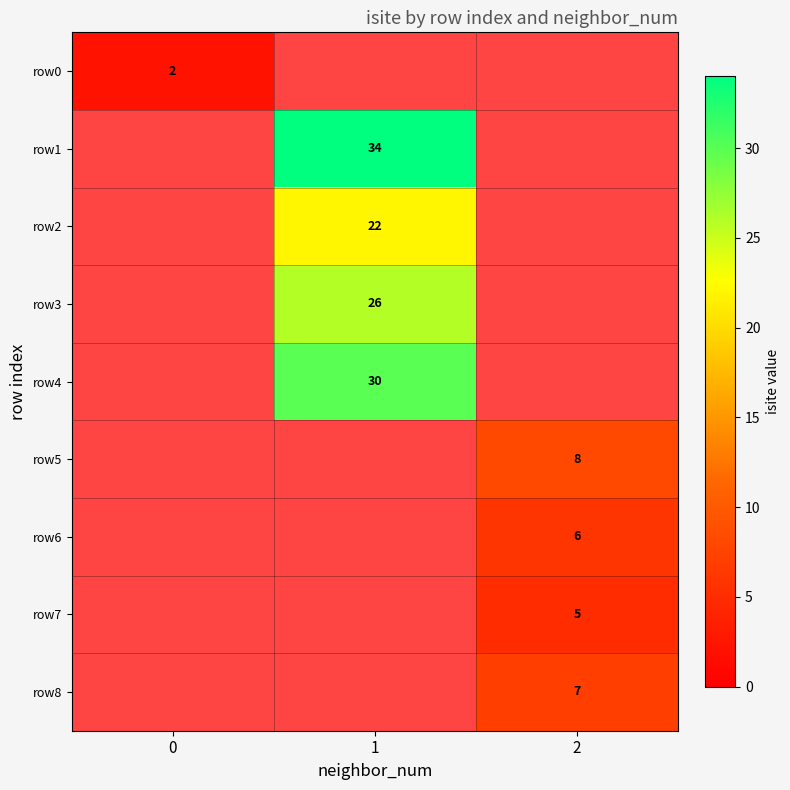

Is it true that row3 equals 37 at 1?

False